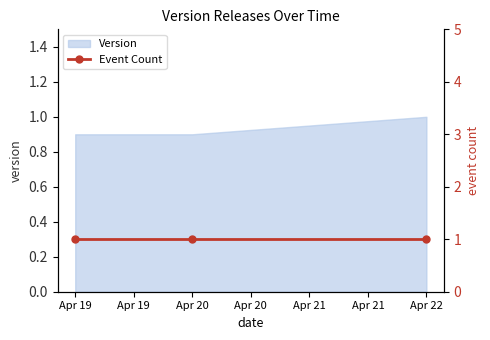

The value of Version at Apr 20 is 0.2. True or false?

False